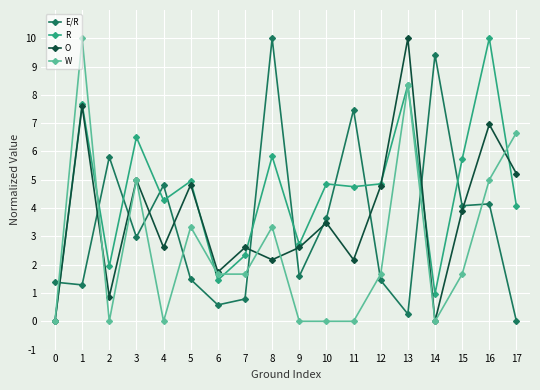

What is the sum of all W values?

48.3